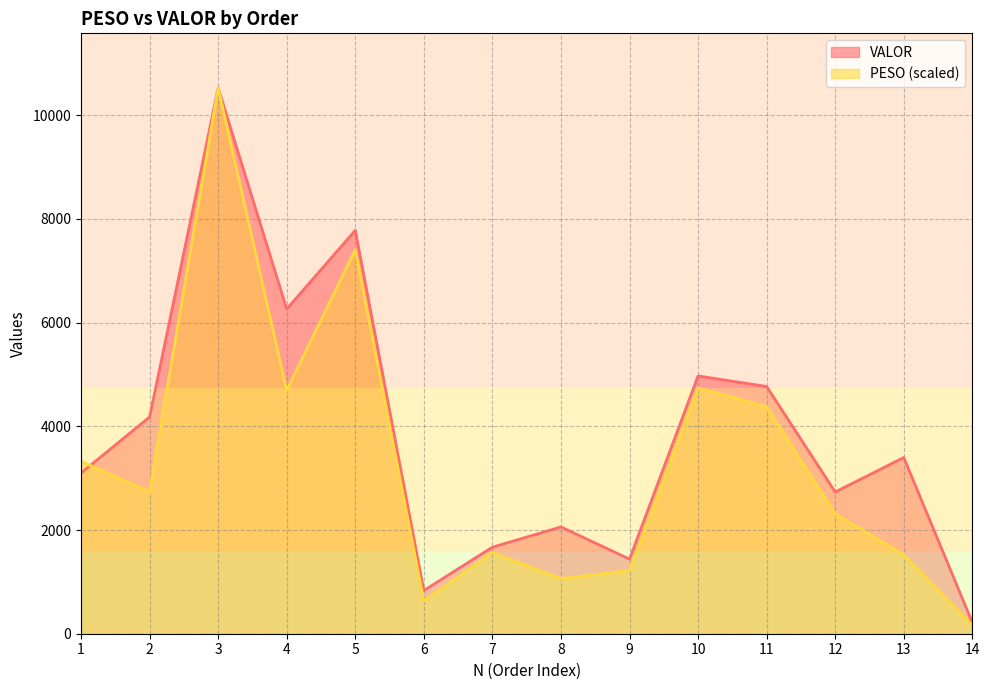

Reading right to left, list all the values displayed in this chart.

PESO: 165.1	1524.4	2313.4	4377.8	4742.7	1218.4	1064.8	1565.6	627.4	7409.8	4692.8	10528.2	2738.2	3324.2
VALOR: 217.4	3398.3	2734.1	4768.8	4972.8	1439.2	2059.7	1669.3	833.3	7781.3	6263.7	10528.2	4179.9	3099.8